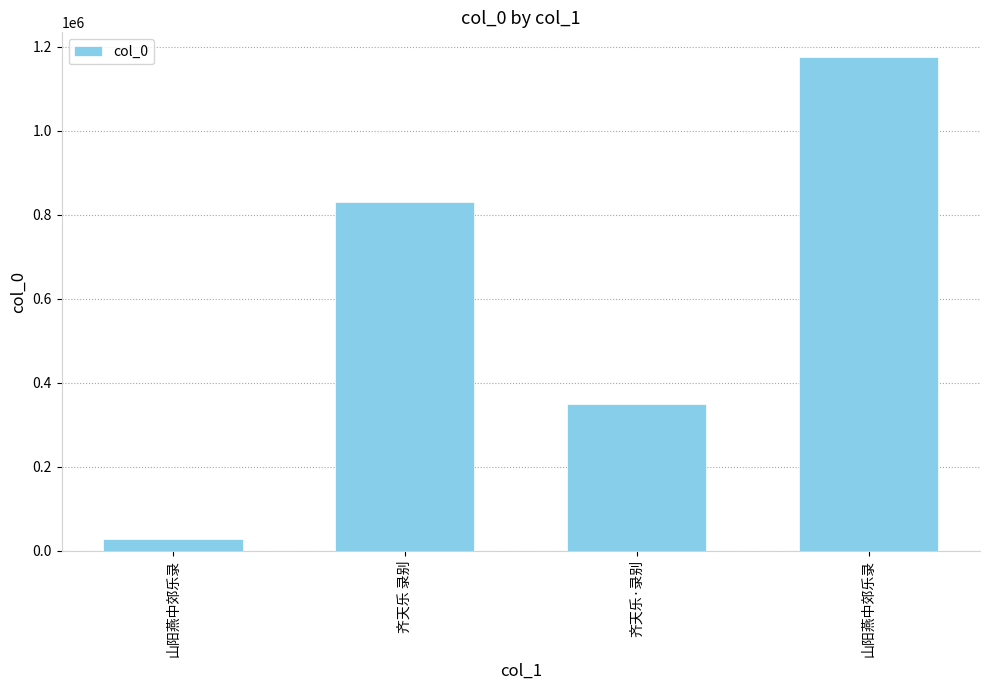

What is the label of the 3rd bar from the left?

齐天乐·录别